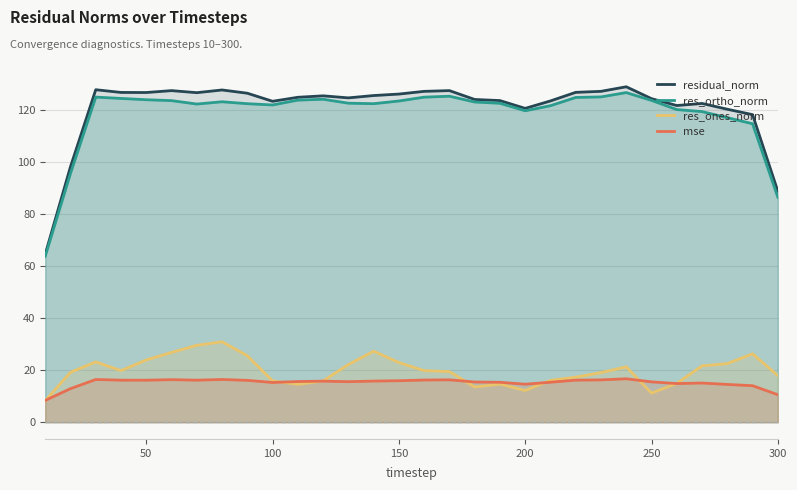

What is the average value of the res_ones_norm series?

19.8